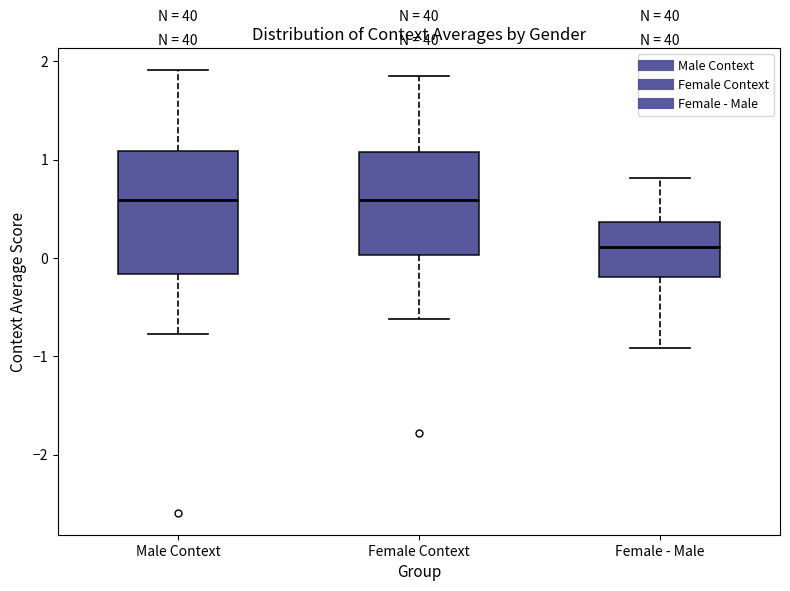

Which box is the tallest, from its lower edge to its upper edge?

Male Context